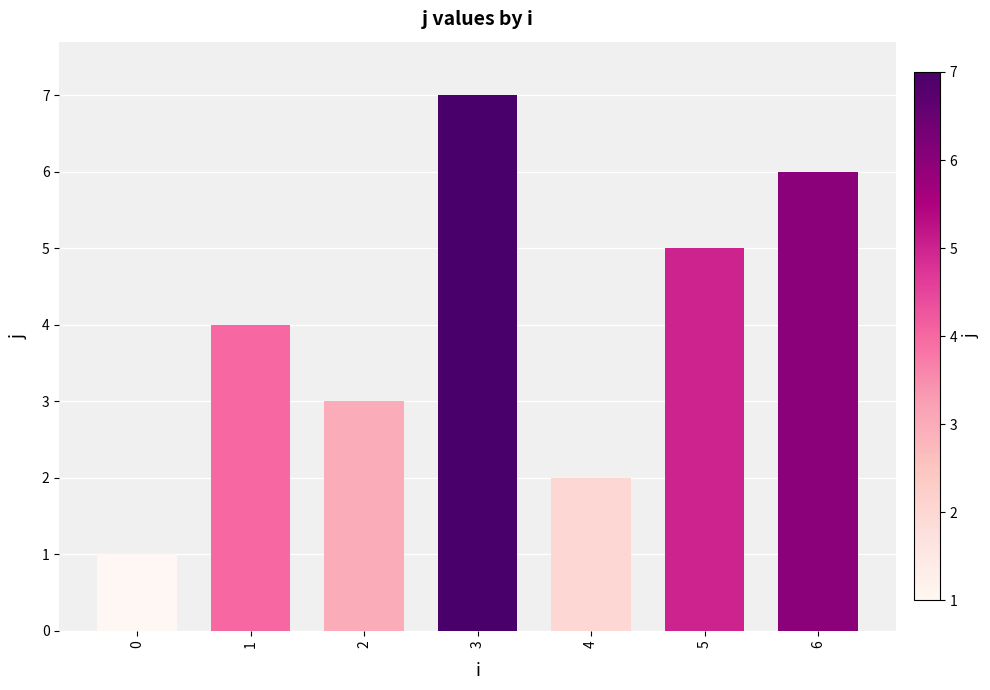

What is the minimum value shown in the chart?

1